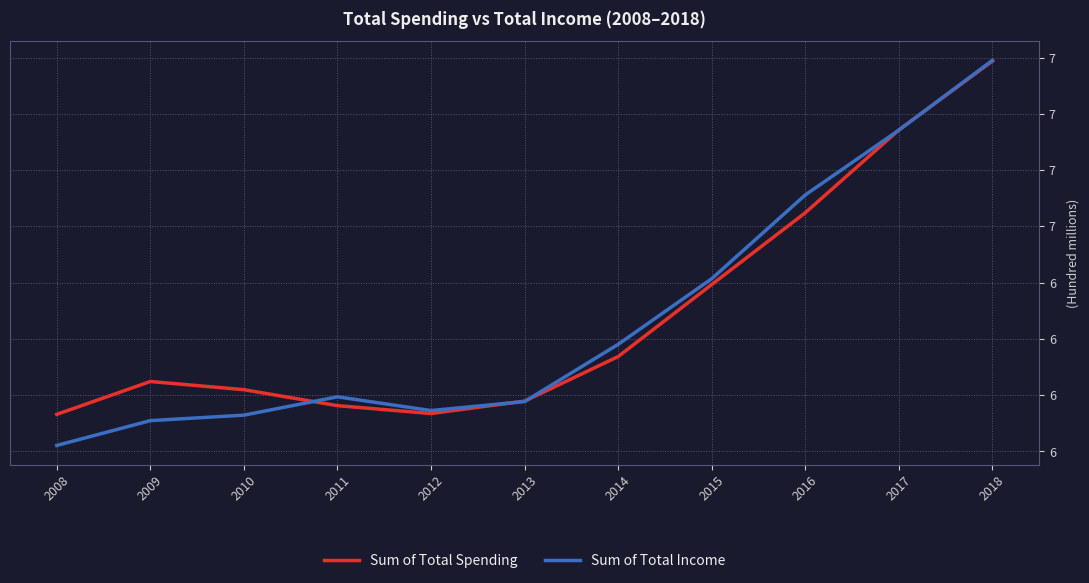

What is the value of the Sum of Total Spending point at the 7th from the left?

613717181